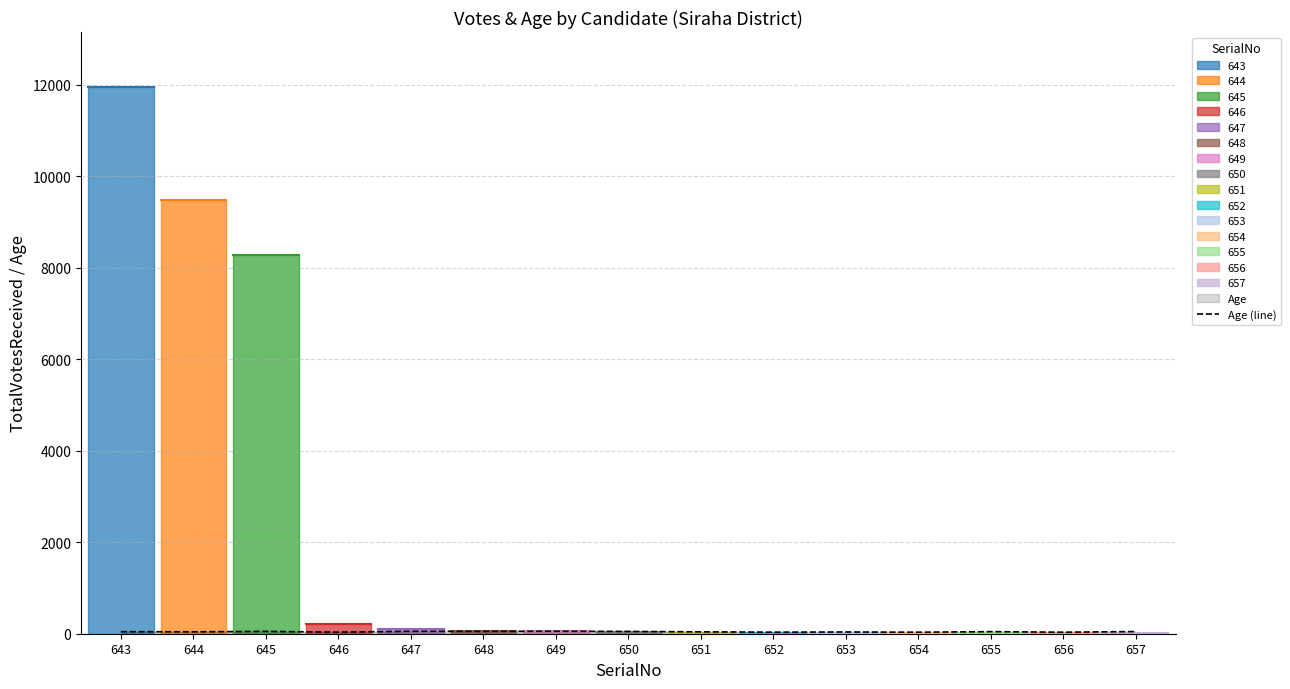

Reading left to right, what are all the values shown in this chart?

643=45	644=41	645=51	646=34	647=53	648=51	649=54	650=50	651=41	652=34	653=38	654=33	655=45	656=33	657=47